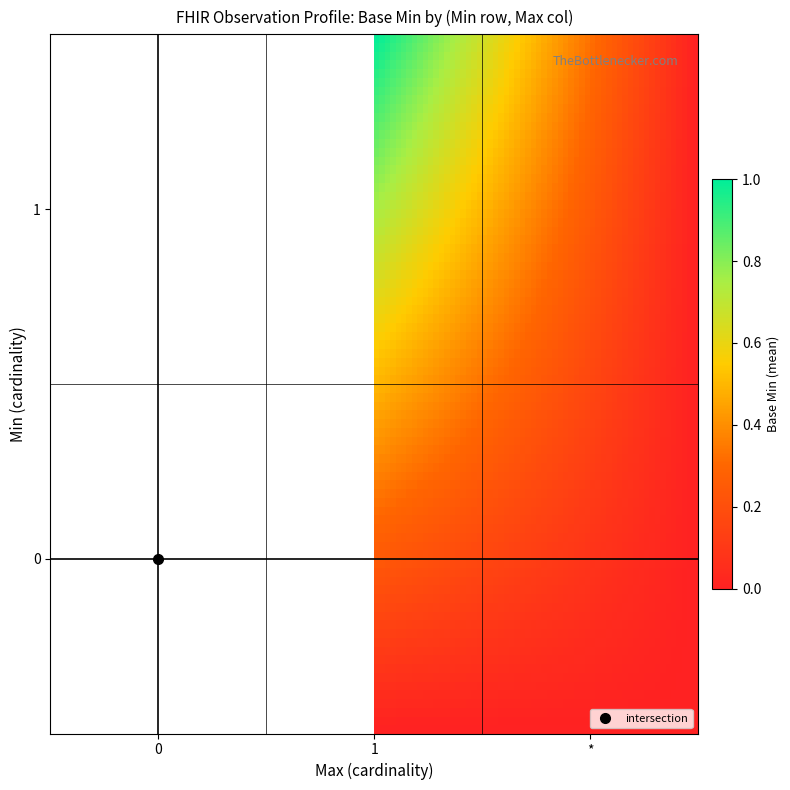

True or false: 0 has a value of 0 at 0.

False